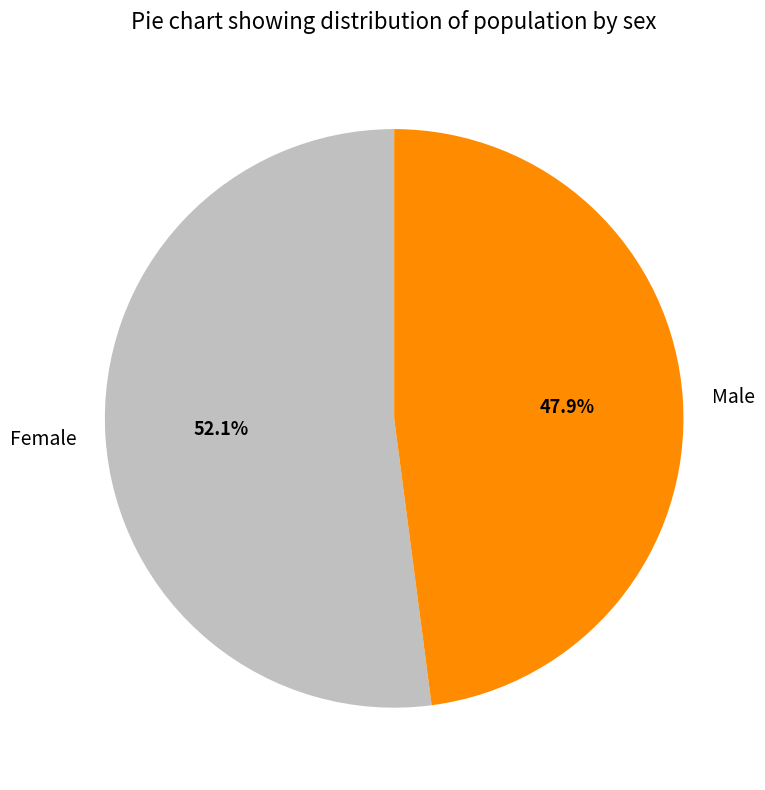

To the nearest percent, what is the difference between the Male and Female slice percentages?

4%